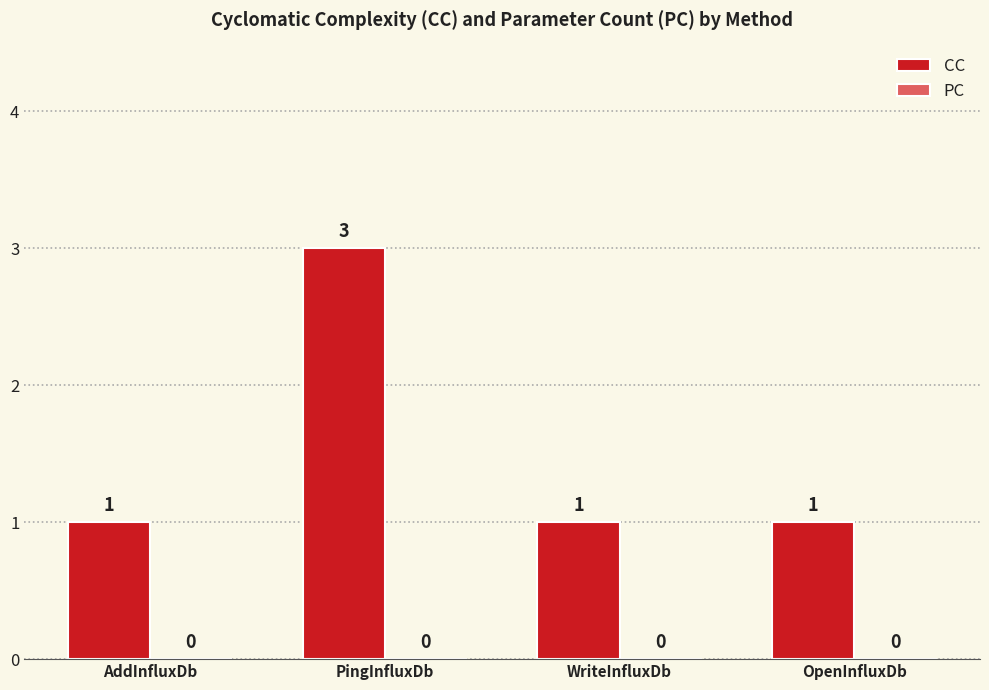

Reading left to right, transcribe all the data shown in this chart.

1	3	1	1